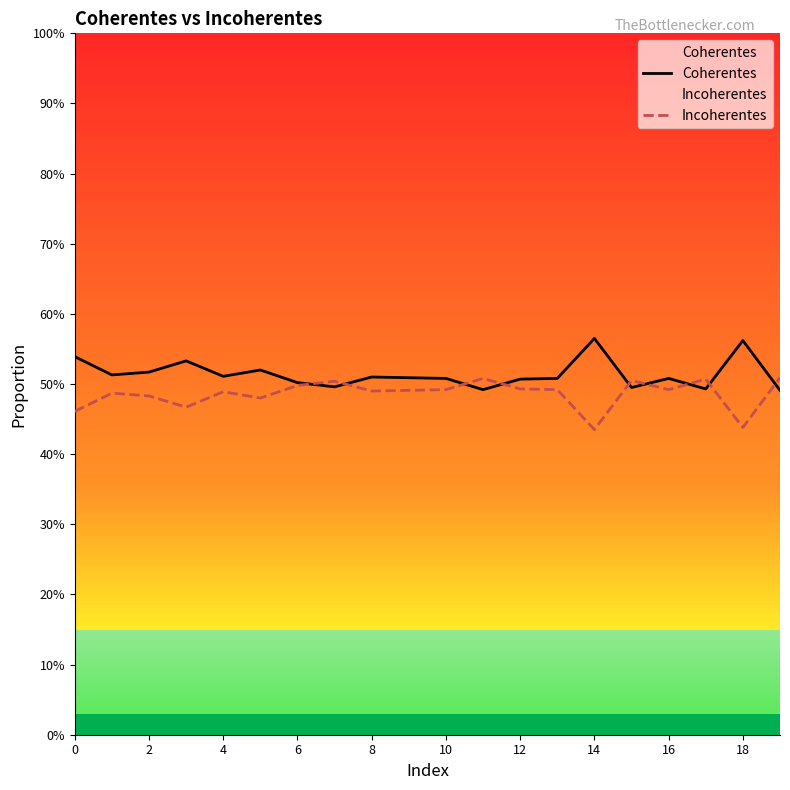

Read the Coherentes value at 4.

0.5